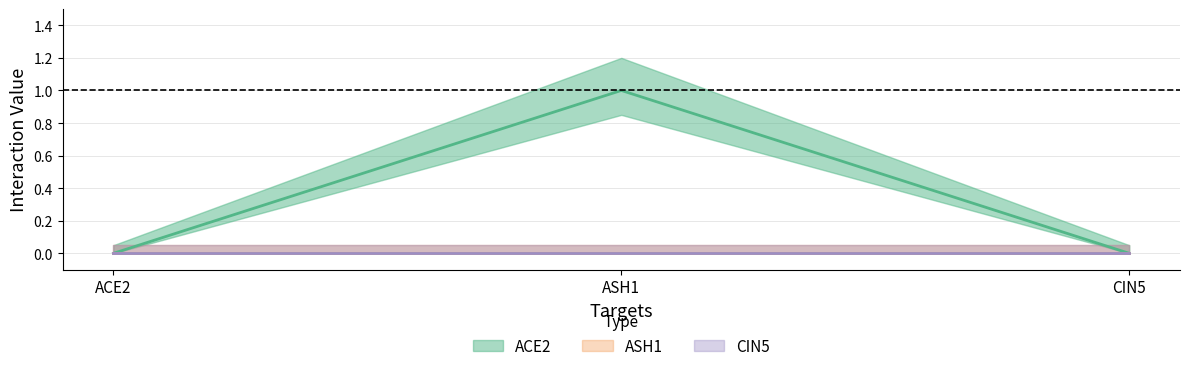

What is the difference between the maximum and minimum values in the ACE2 series?

1